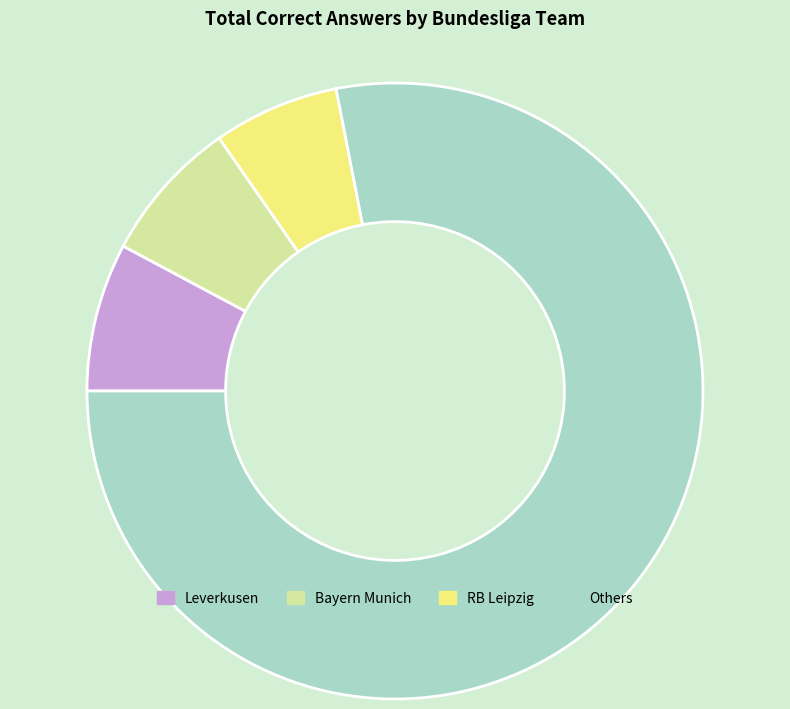

What is the majority slice?

Others